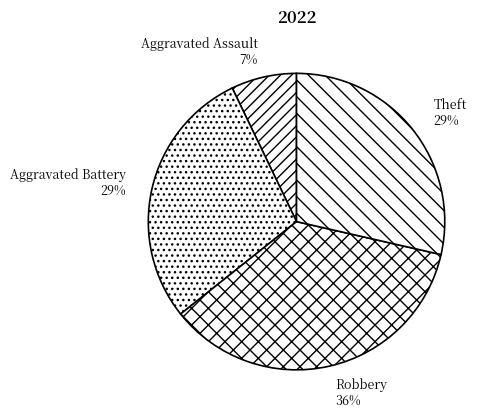

To the nearest percent, what is the average slice percentage?

25%